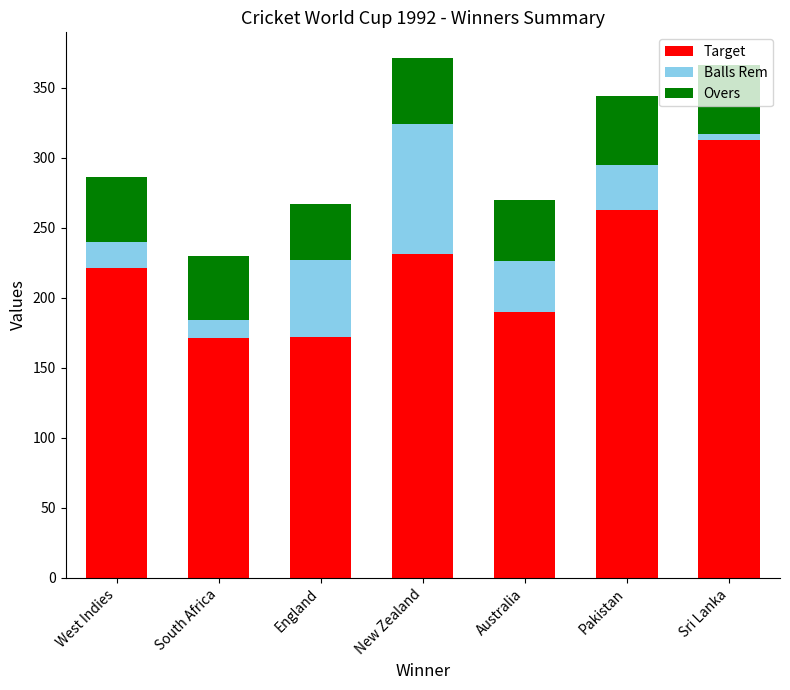

What is the difference between the maximum and minimum values in the Target series?

142